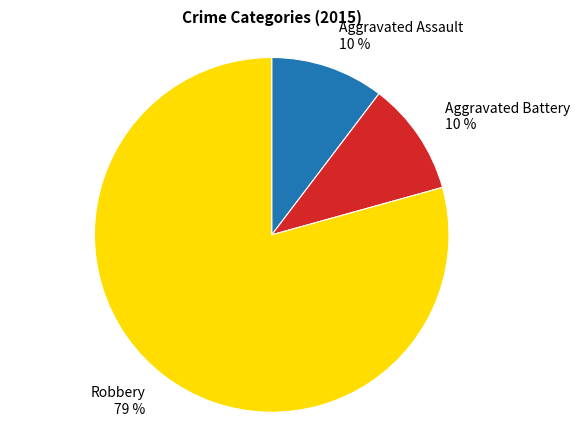

Which has a higher value, Aggravated Battery 10 % or Robbery 79 %?

Robbery 79 %